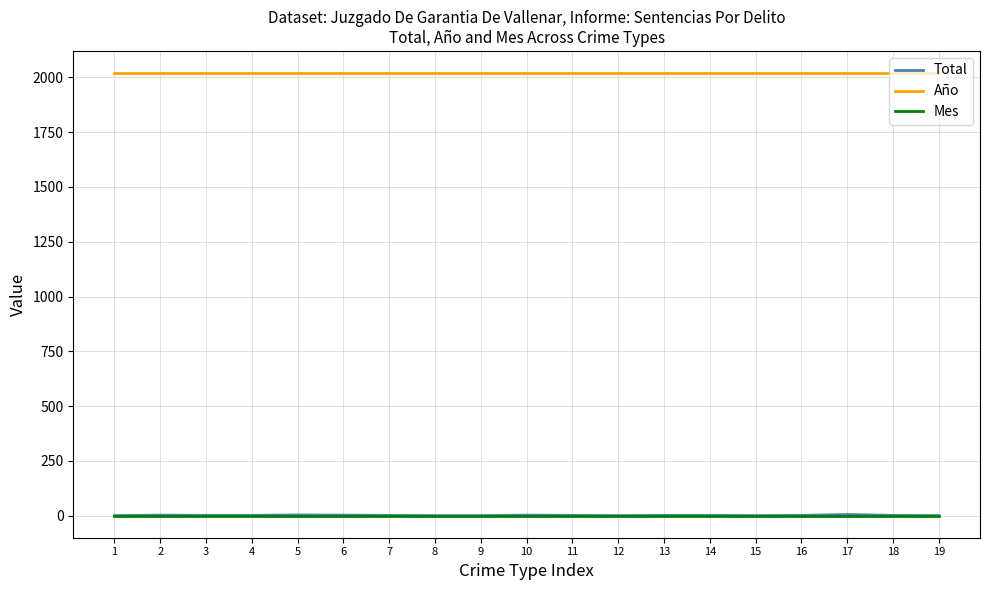

Is the value of Año at 19 greater than the value of Total at 1?

Yes